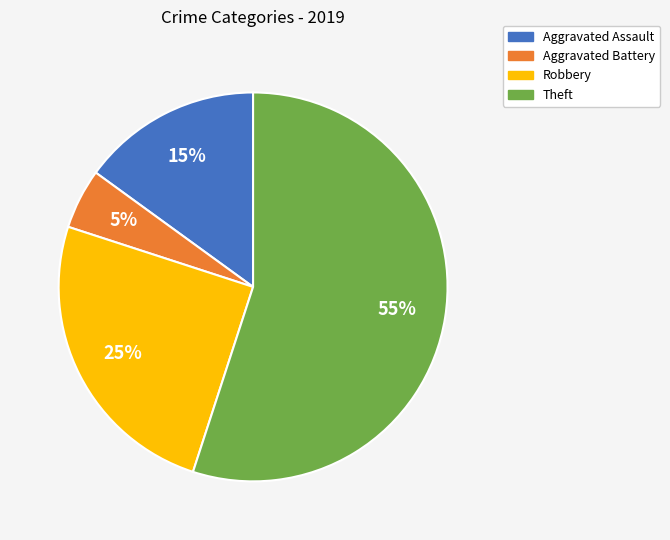

Is Theft the majority of the pie?

Yes